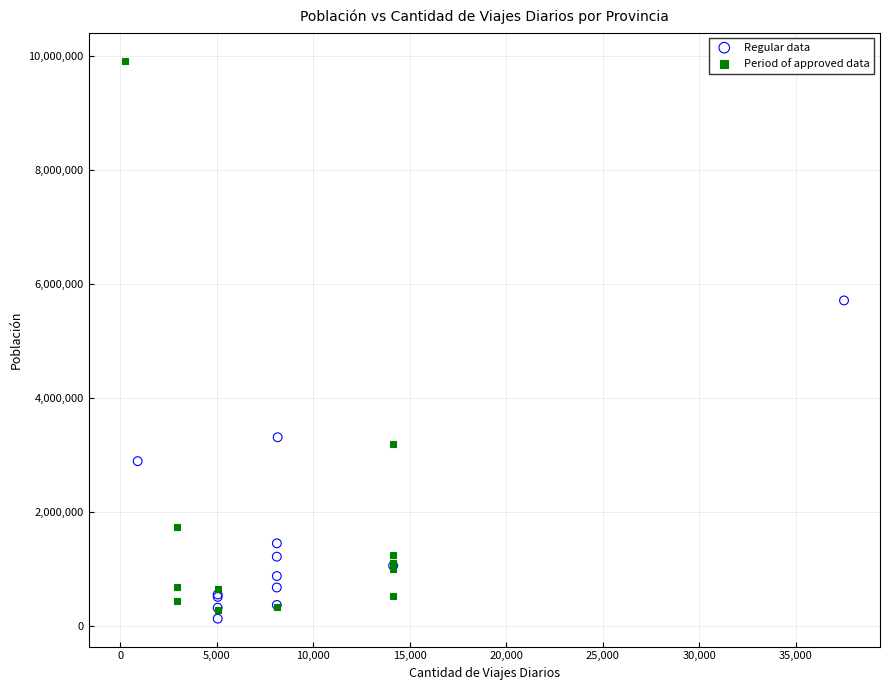

Which series has the widest spread of Y values?

Period of approved data